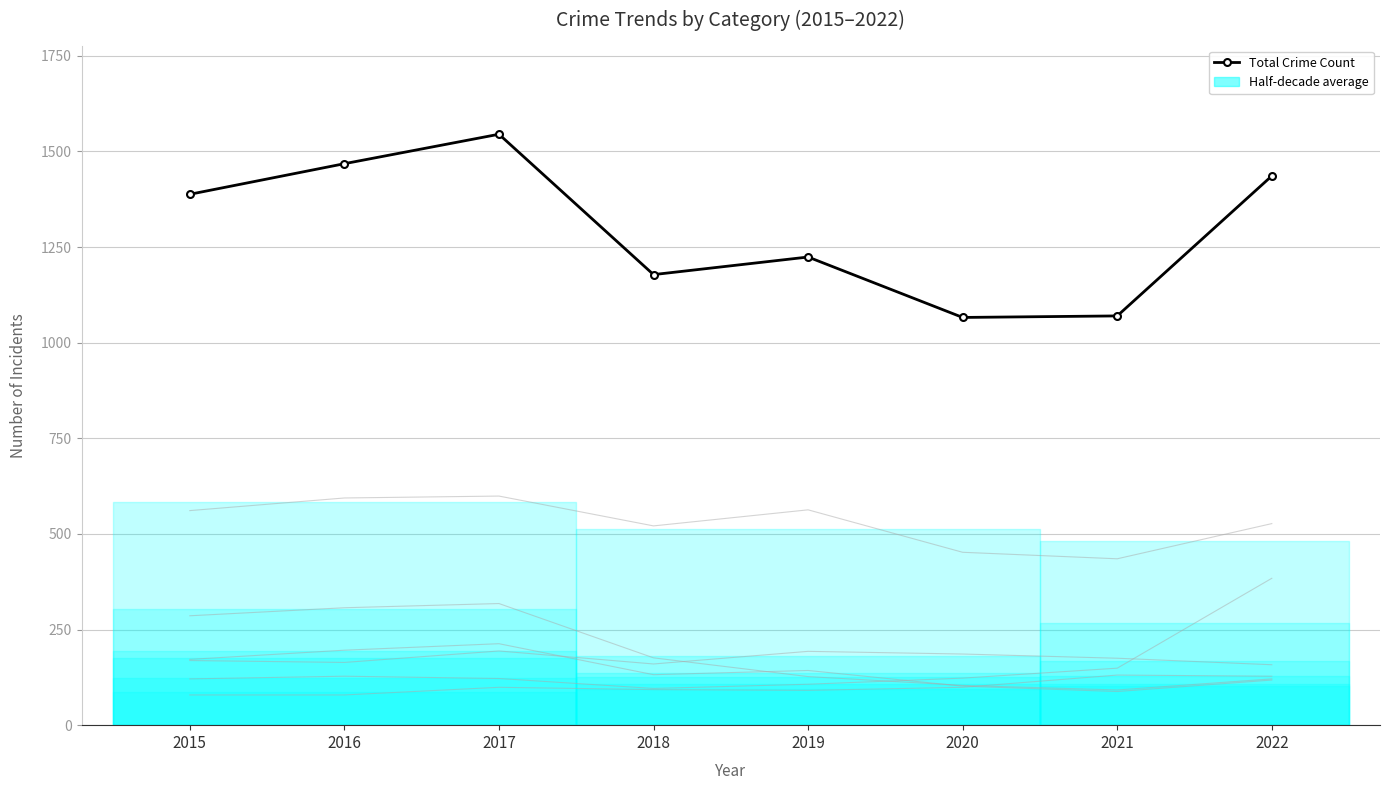

What is the value of the 5th point from the left?

1224